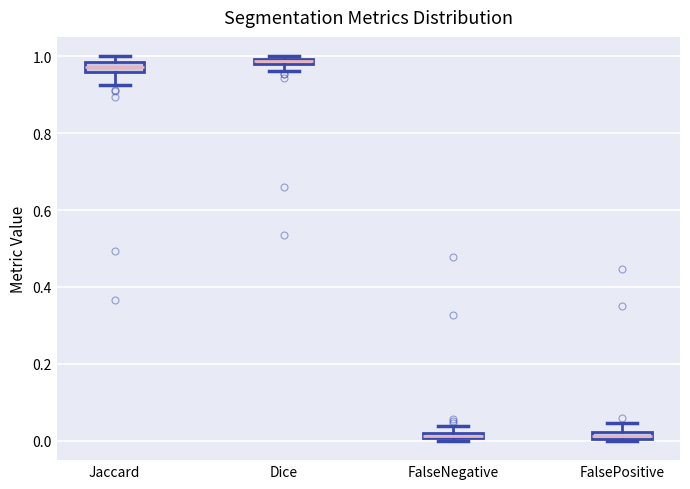

Where is the lower edge of the box for Jaccard on the y-axis? The values are not printed on the chart, so give them approximately, as read against the axis.

0.96